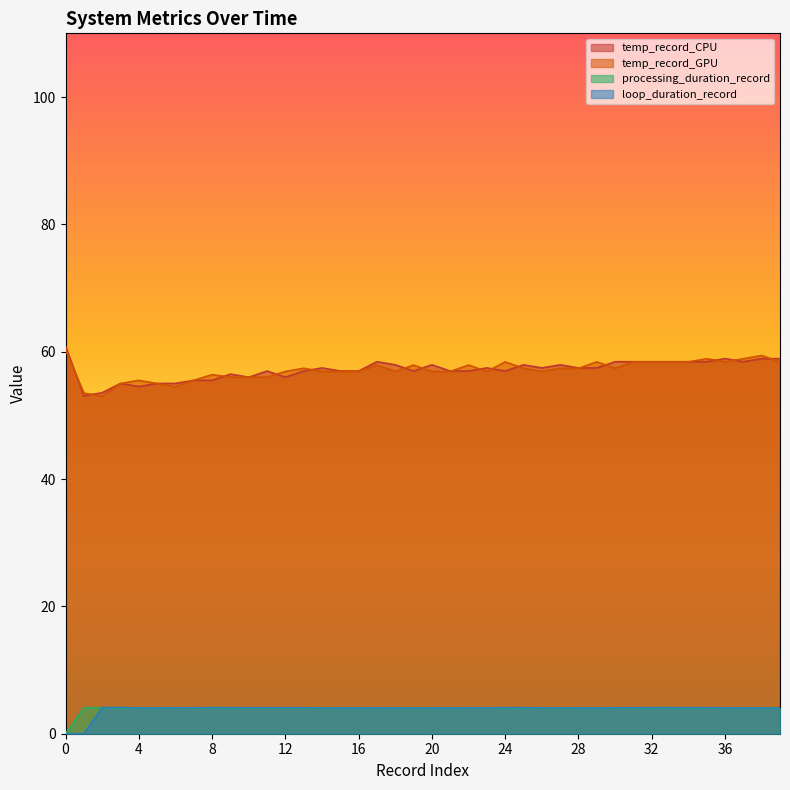

What is the sum of all temp_record_CPU values?

2285.4